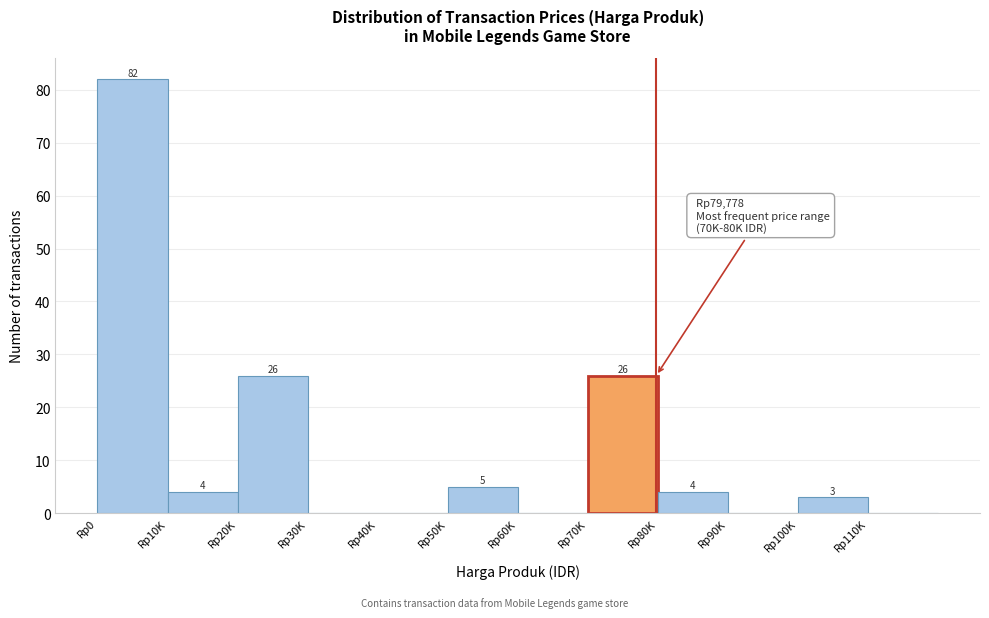

Reading left to right, extract all data points from this chart.

Rp0=82	Rp10K=4	Rp20K=26	Rp30K=0	Rp40K=0	Rp50K=5	Rp60K=0	Rp70K=26	Rp80K=4	Rp90K=0	Rp100K=3	Rp110K=0